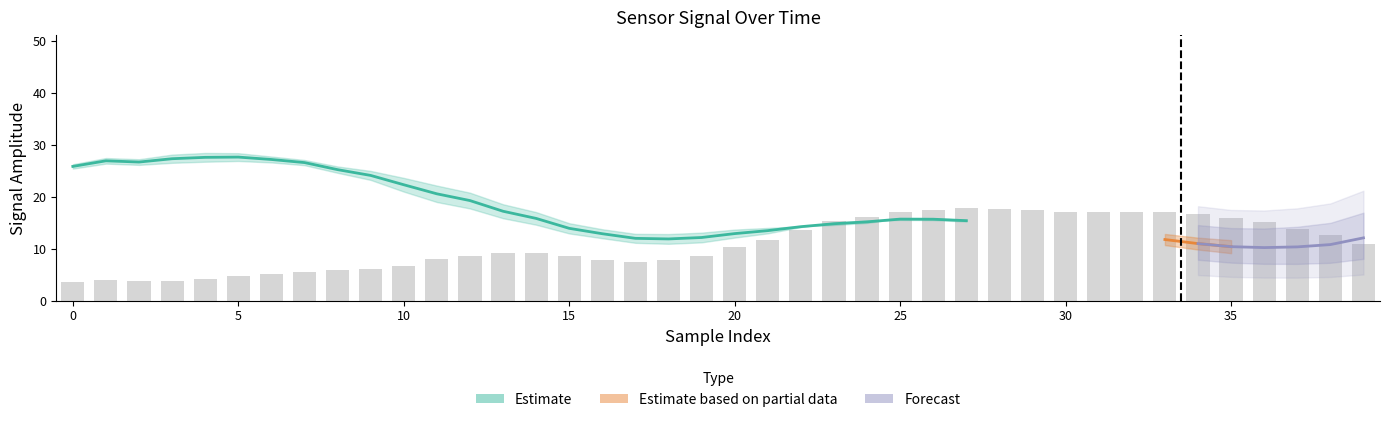

What is the ratio of the value at 10 to the value at 27?

0.4